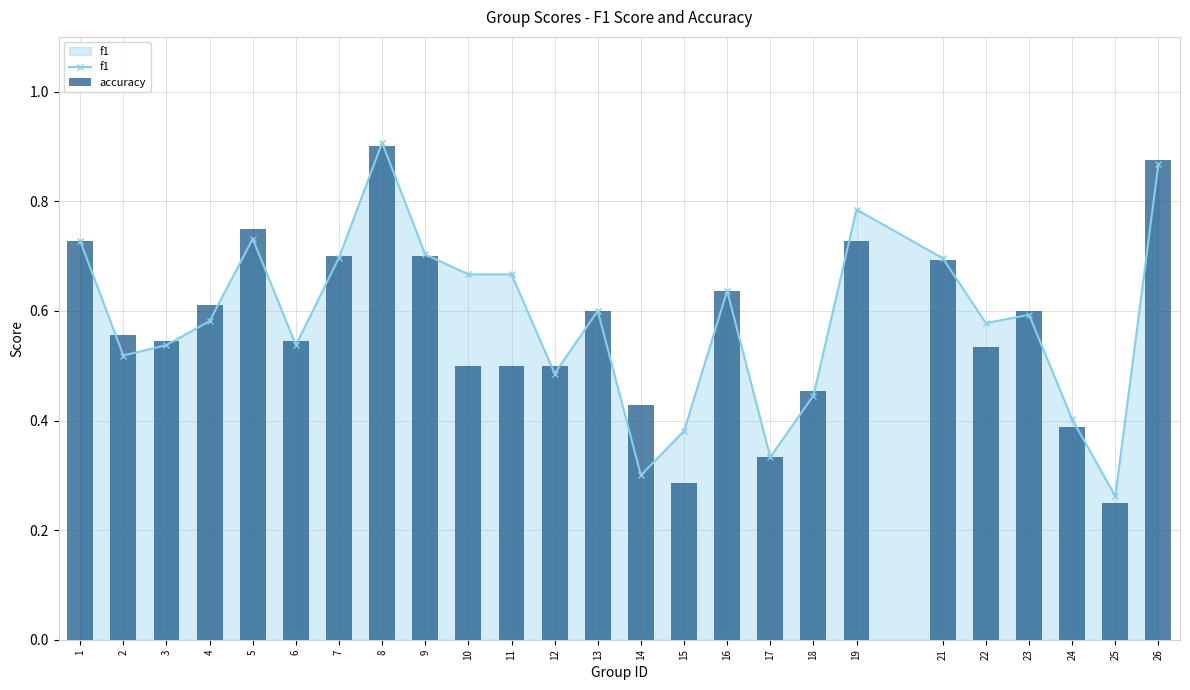

Reading left to right, list all the values displayed in this chart.

f1: 0.7	0.5	0.5	0.6	0.7	0.5	0.7	0.9	0.7	0.7	0.7	0.5	0.6	0.3	0.4	0.6	0.3	0.4	0.8	0.7	0.6	0.6	0.4	0.3	0.9
accuracy: 0.7	0.6	0.5	0.6	0.8	0.5	0.7	0.9	0.7	0.5	0.5	0.5	0.6	0.4	0.3	0.6	0.3	0.5	0.7	0.7	0.5	0.6	0.4	0.2	0.9